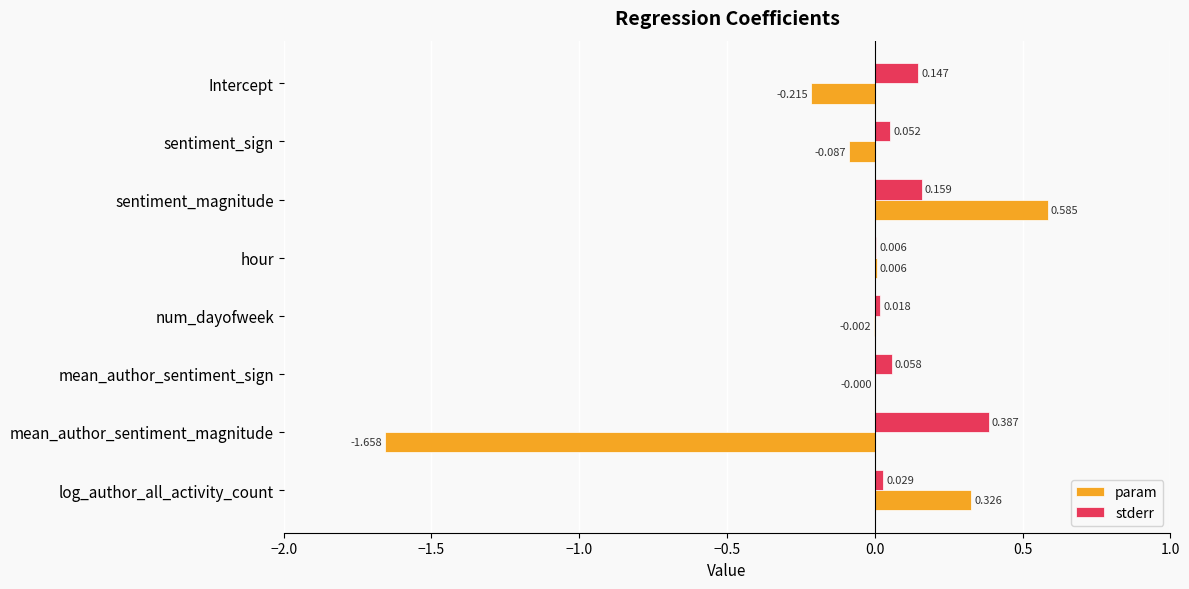

Where is stderr nearest to the value 0?

hour